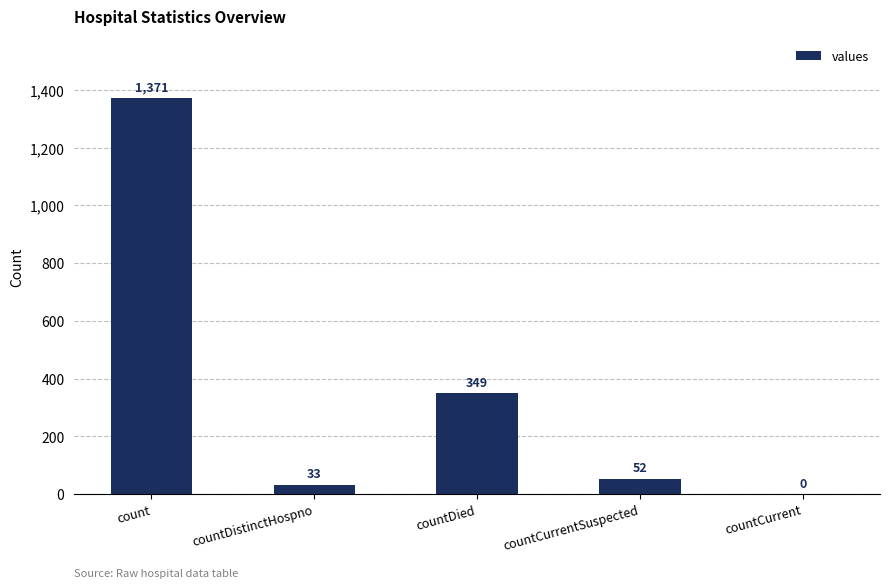

Which has a higher value, countCurrent or countCurrentSuspected?

countCurrentSuspected